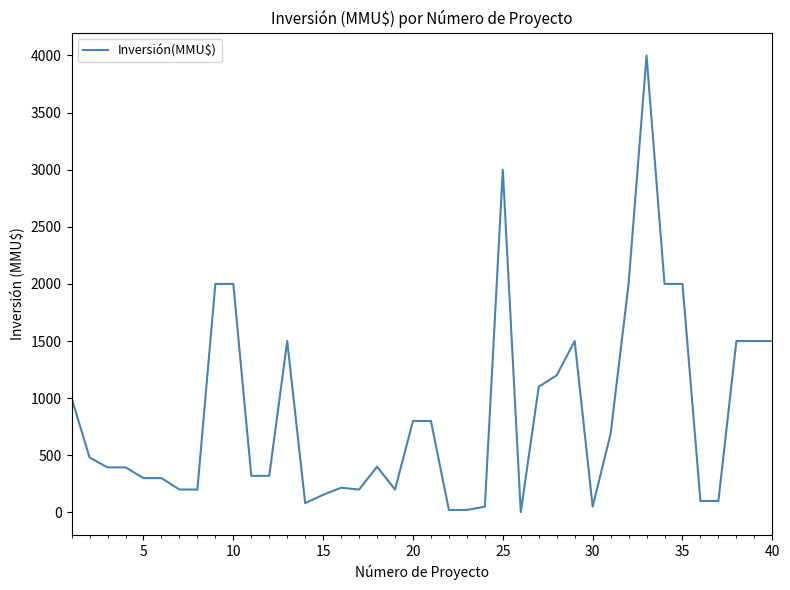

What is the difference between the maximum and minimum values?

3998